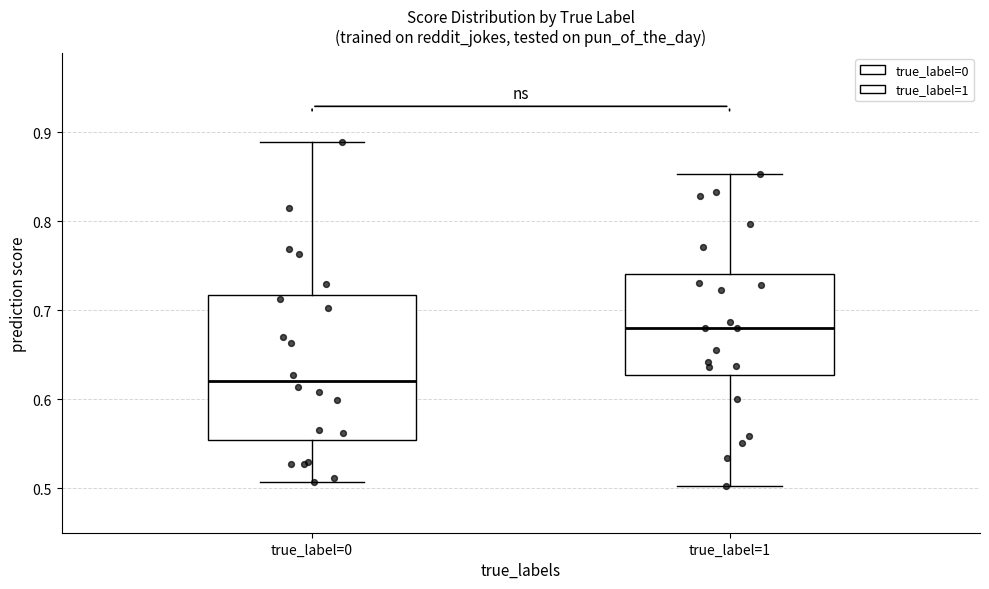

Reading left to right, transcribe this box plot: for each box, give where its median line is, the range the box spans, and where its two whiskers end, as read against the y-axis. The values are not printed on the chart, so give them approximately, as read against the axis.

true_label=0: median 0.62, box 0.55 to 0.72, whiskers 0.51 to 0.89
true_label=1: median 0.68, box 0.63 to 0.74, whiskers 0.50 to 0.85